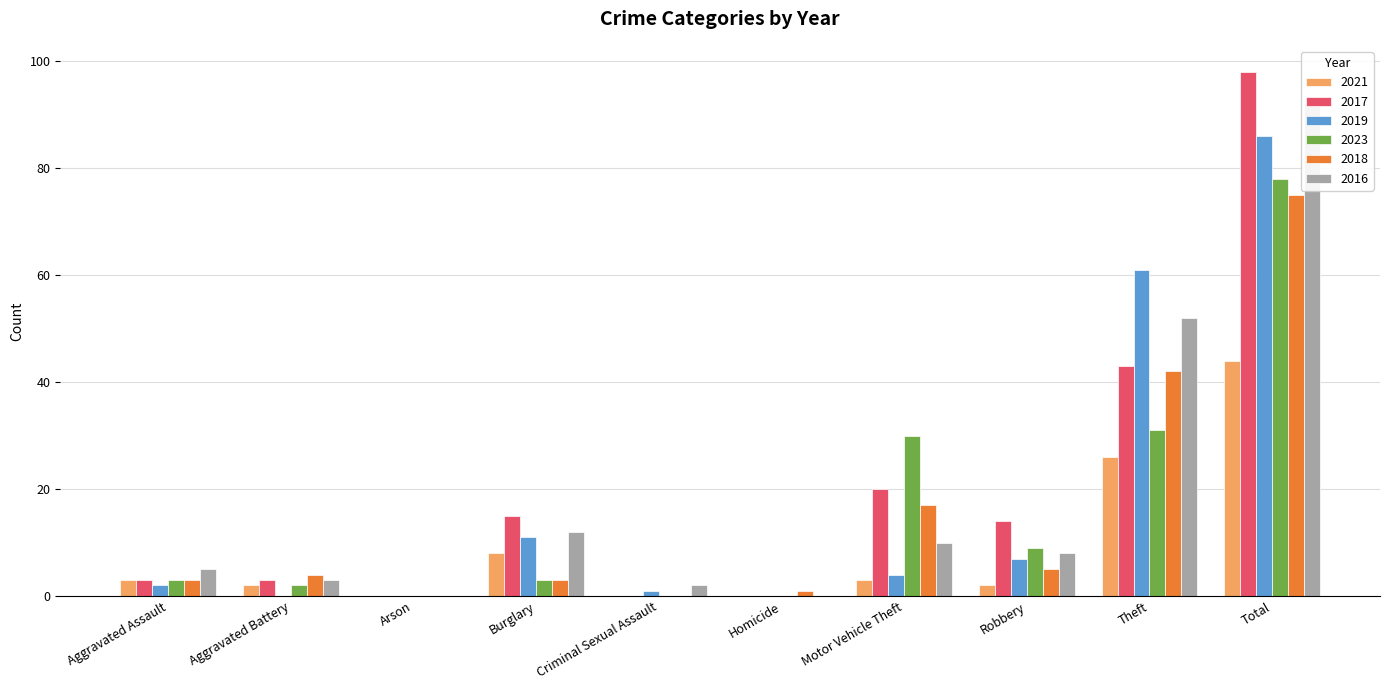

The 2023 series shows 49 at Criminal Sexual Assault. True or false?

False